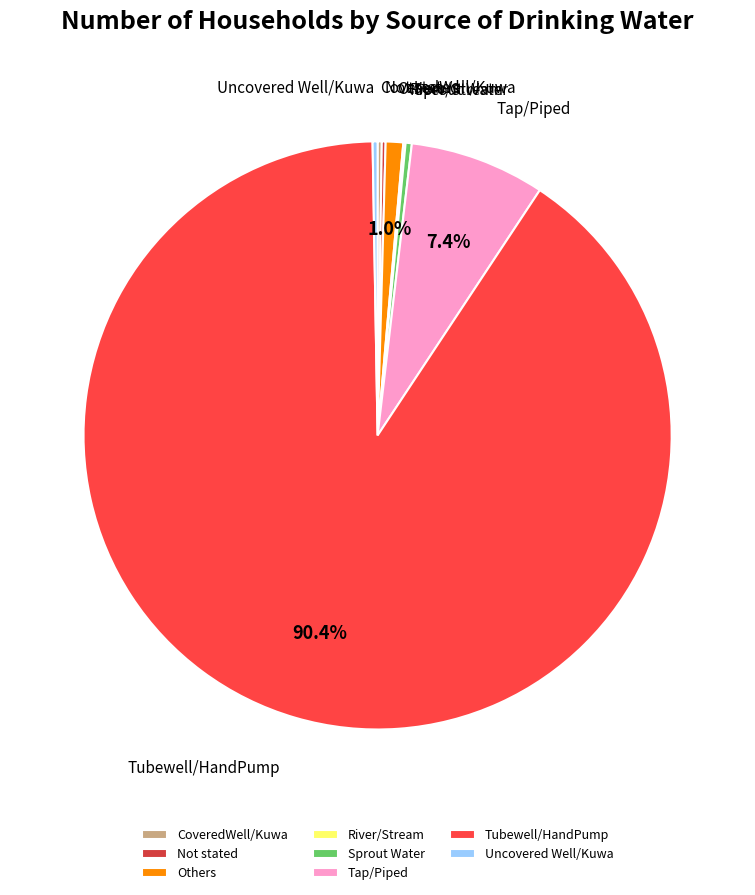

To the nearest percent, what portion does Tubewell/HandPump represent?

90%